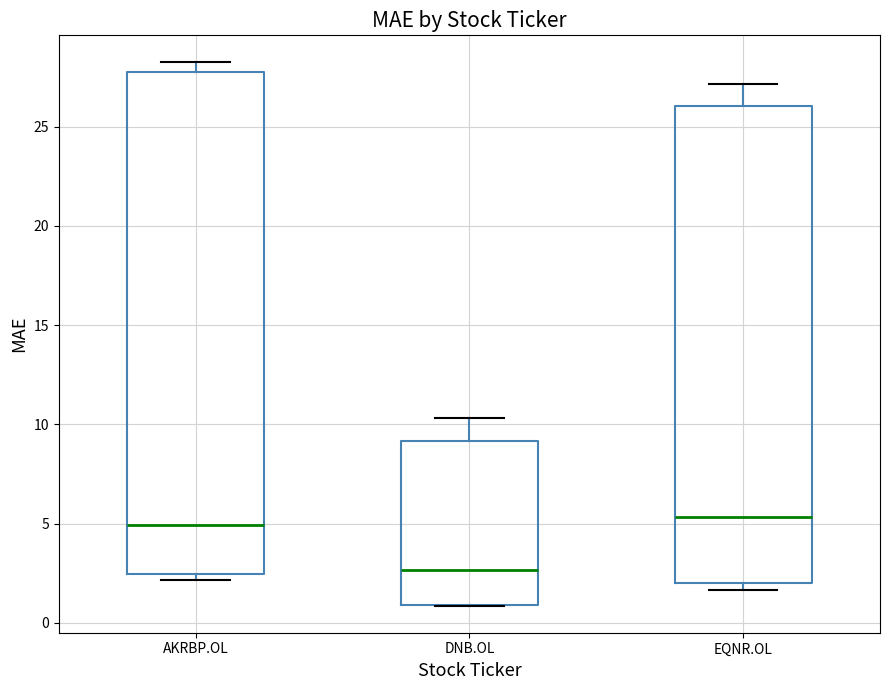

Where does the median line of the box for DNB.OL sit on the y-axis? The values are not printed on the chart, so give them approximately, as read against the axis.

2.5